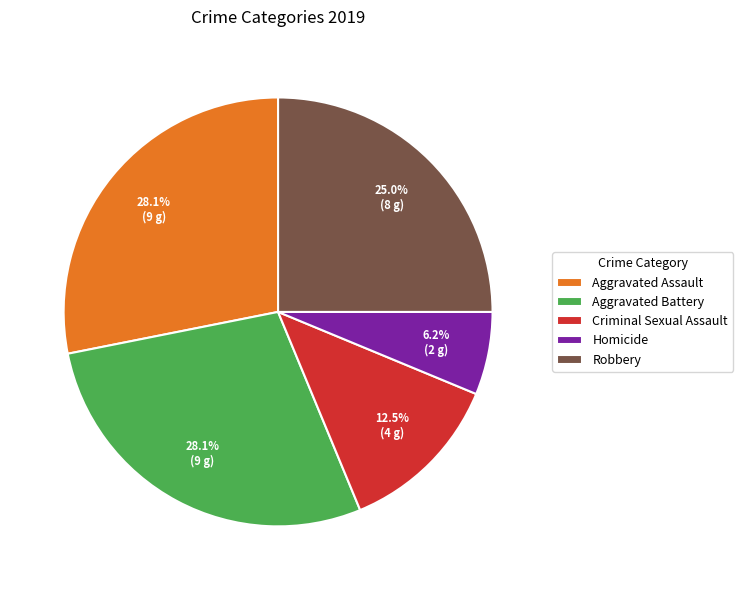

Which category has the smallest portion of the pie?

Homicide